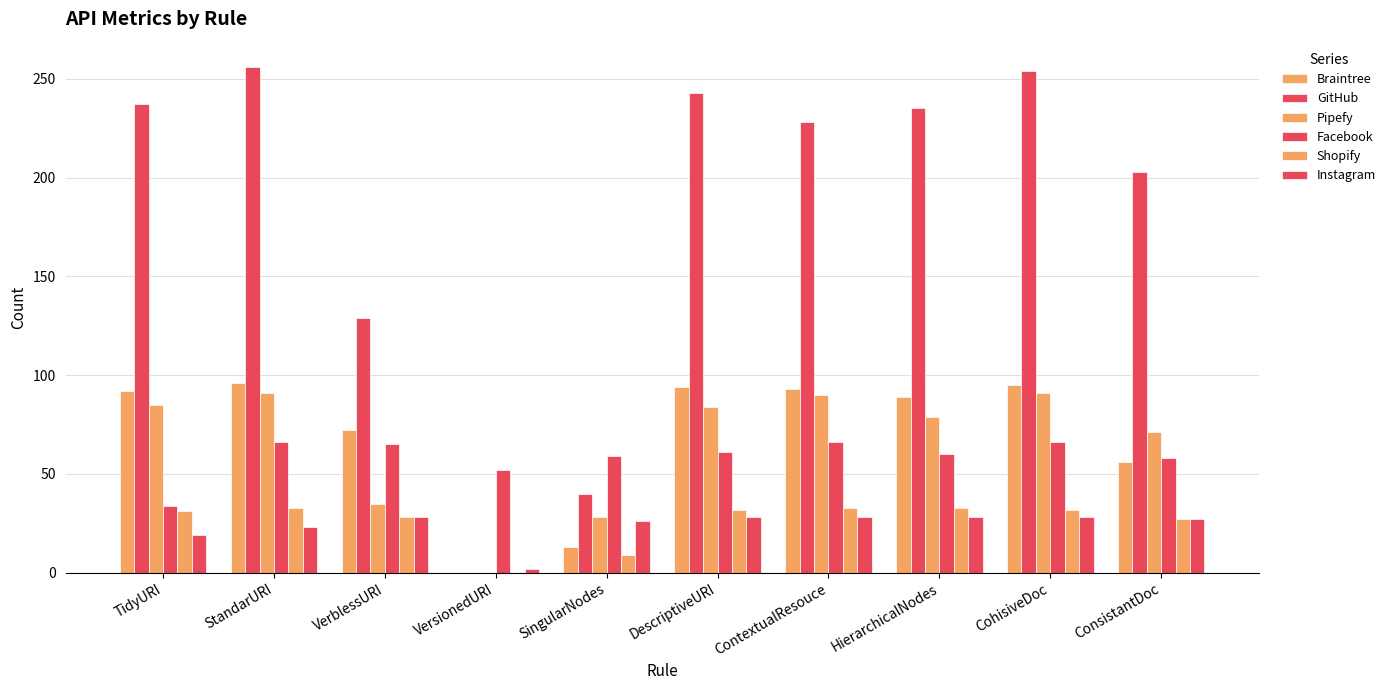

Is it true that Pipefy equals 0 at VersionedURI?

True